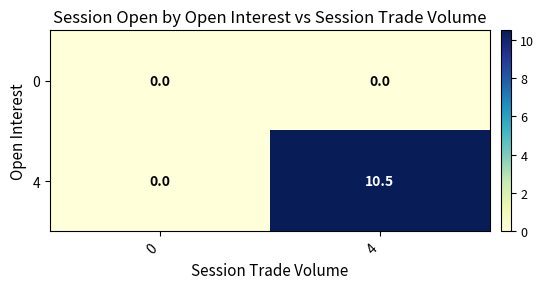

What is the difference between the 4 values at 4 and 0?

10.5